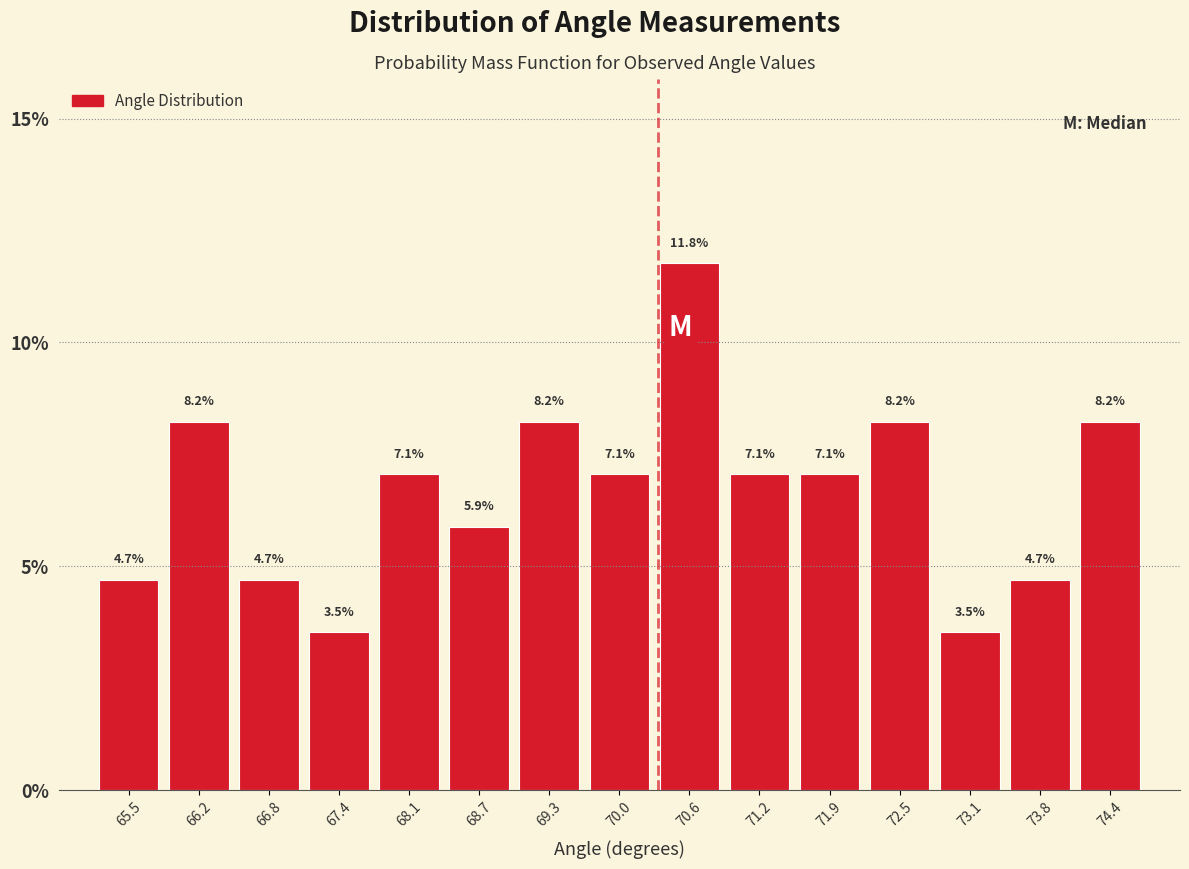

Reading left to right, list every bar in this chart as the range it spans on the x-axis followed by its height. The bar edges are not printed on the chart, so give them approximately, as read against the axis.

65.2 to 65.8: 4.7
65.8 to 66.5: 8.2
66.5 to 67.1: 4.7
67.1 to 67.7: 3.5
67.7 to 68.4: 7.1
68.4 to 69.0: 5.9
69.0 to 69.6: 8.2
69.6 to 70.3: 7.1
70.3 to 70.9: 11.8
70.9 to 71.5: 7.1
71.5 to 72.2: 7.1
72.2 to 72.8: 8.2
72.8 to 73.4: 3.5
73.4 to 74.1: 4.7
74.1 to 74.7: 8.2